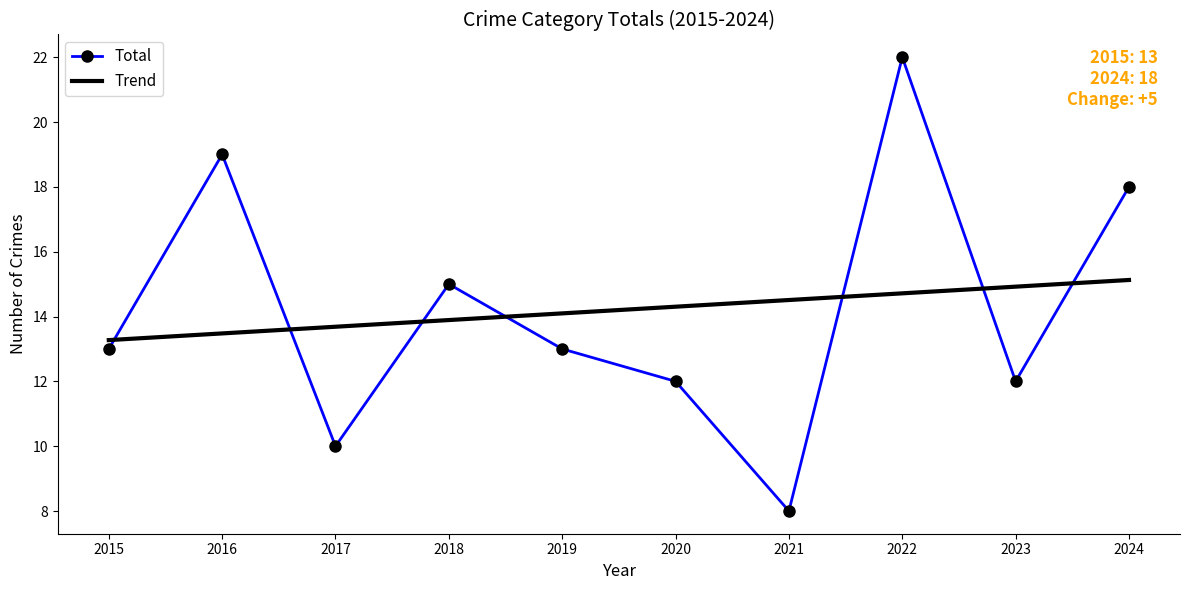

What is the total value across all series at 2020?

26.3